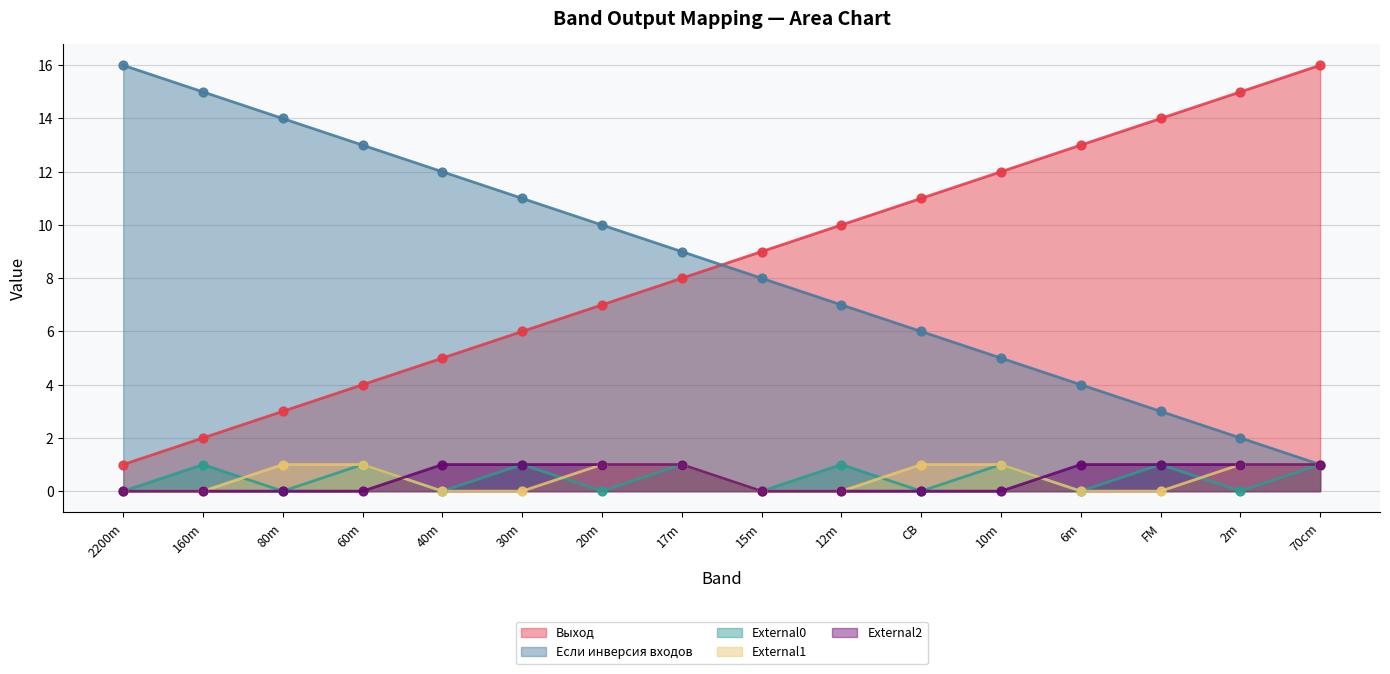

What are all the series names shown in the legend?

Выход, Если инверсия входов, External0, External1, External2